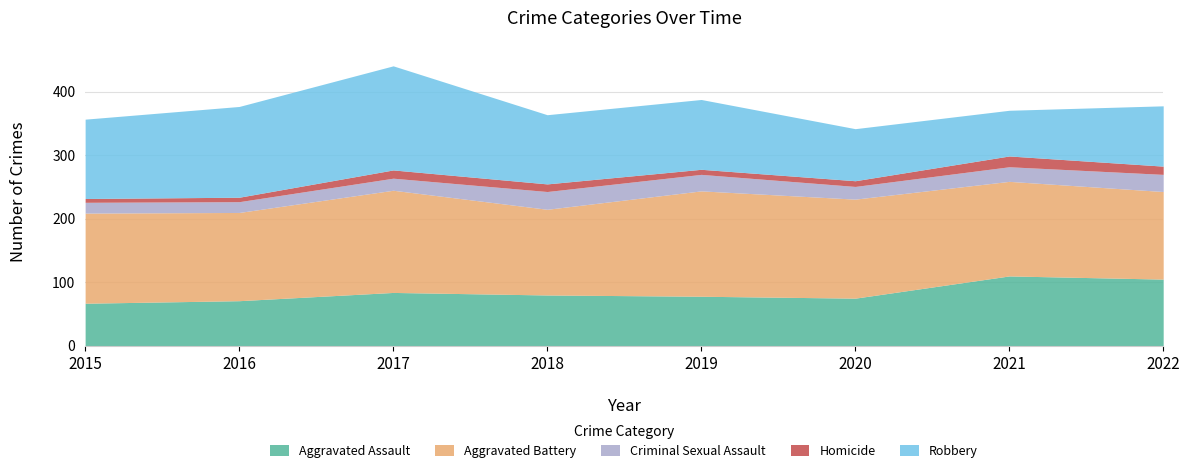

Reading left to right, what are all the values shown in this chart?

Aggravated Assault: 2015=67	2016=71	2017=84	2018=80	2019=78	2020=75	2021=110	2022=105
Aggravated Battery: 2015=142	2016=139	2017=161	2018=135	2019=166	2020=156	2021=149	2022=138
Criminal Sexual Assault: 2015=17	2016=17	2017=19	2018=28	2019=26	2020=20	2021=23	2022=27
Homicide: 2015=6	2016=7	2017=13	2018=12	2019=8	2020=9	2021=17	2022=13
Robbery: 2015=125	2016=143	2017=164	2018=109	2019=110	2020=82	2021=72	2022=95